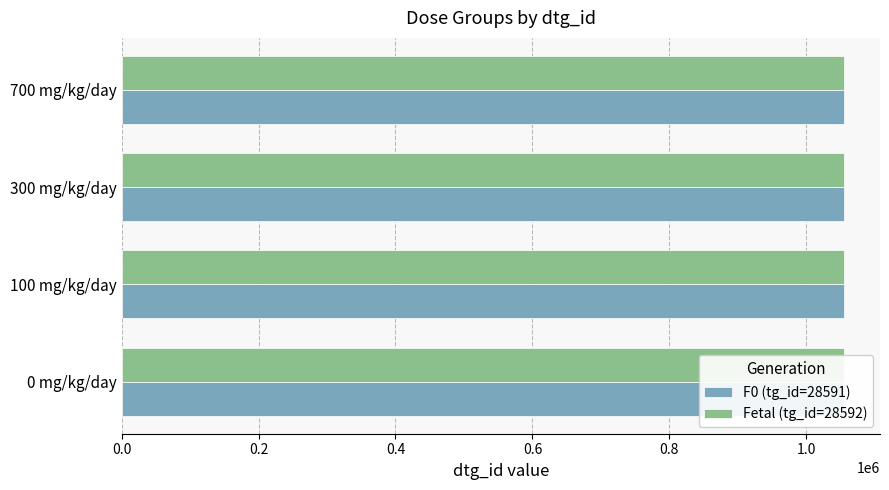

How many categories are shown in the chart?

4